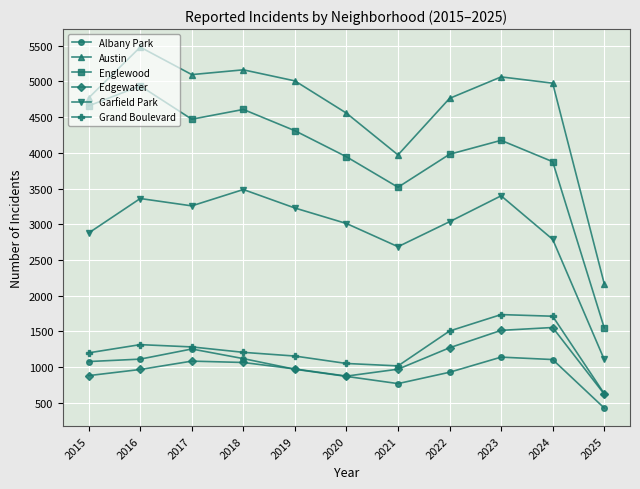

What is the value of the Edgewater point at the 5th from the left?

972